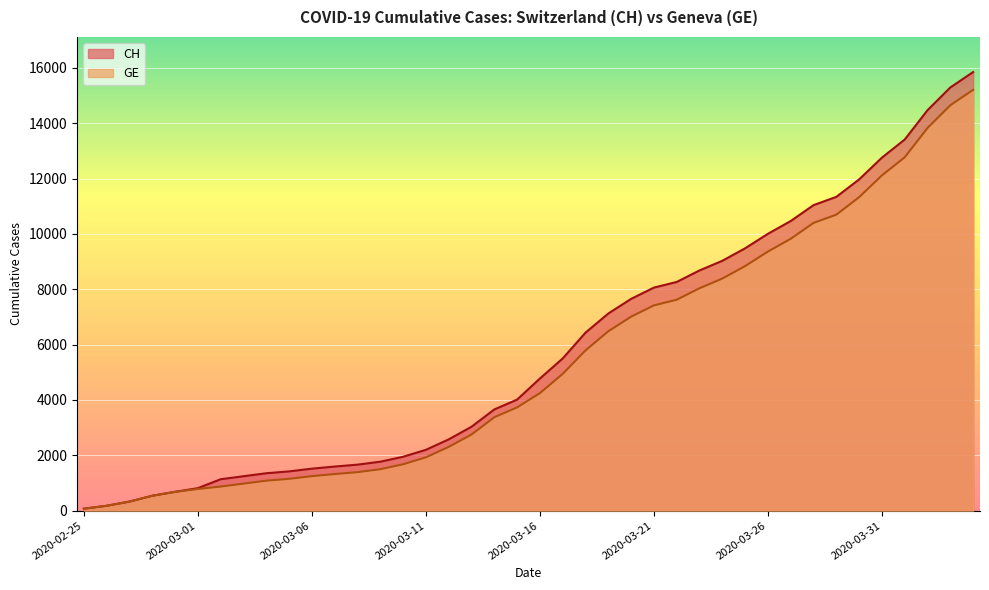

Which has a higher value, 2020-03-20 or 2020-03-06?

2020-03-20